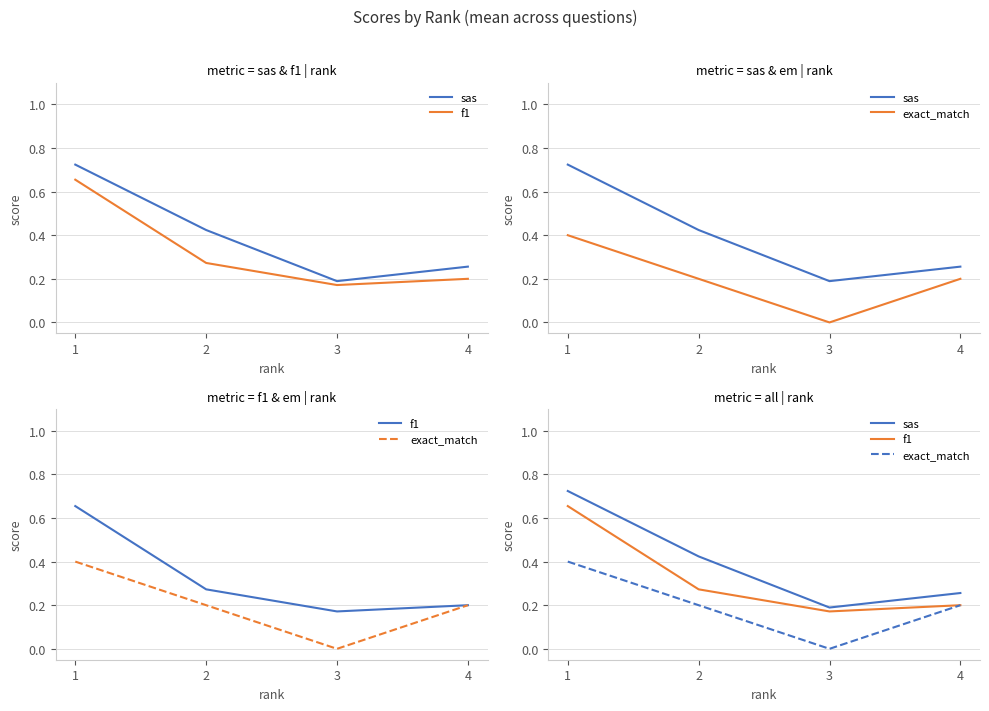

Rank the categories by exact_match value from highest to lowest.

1, 2, 4, 3